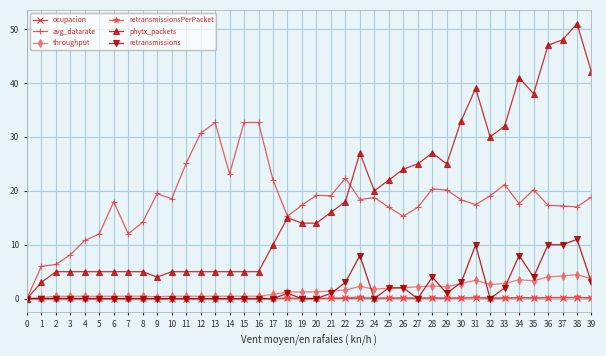

Is it true that ocupacion equals 0.1 at 32?

True